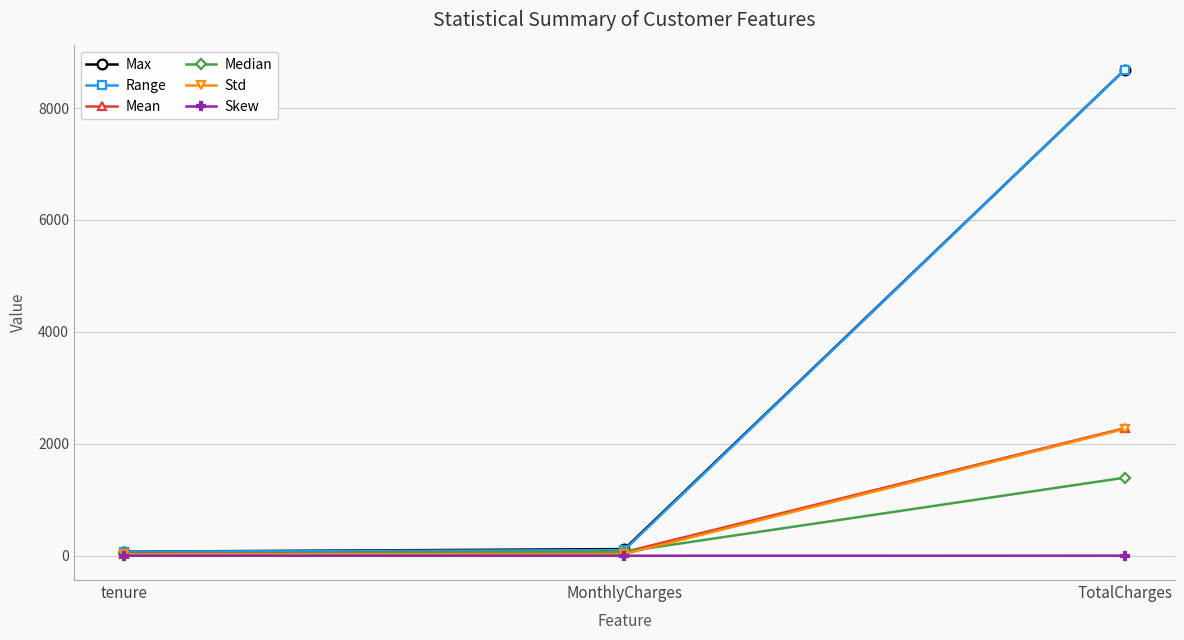

What is the minimum value for Median?

29.0